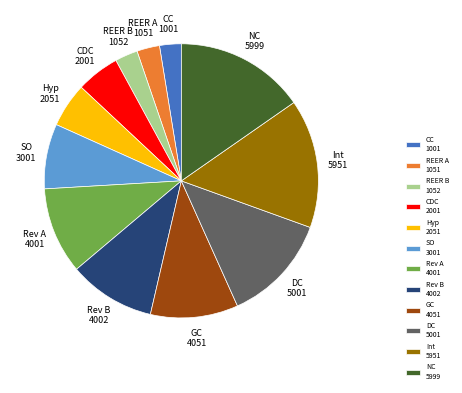

True or false: REER B accounts for 3% of the total.

True